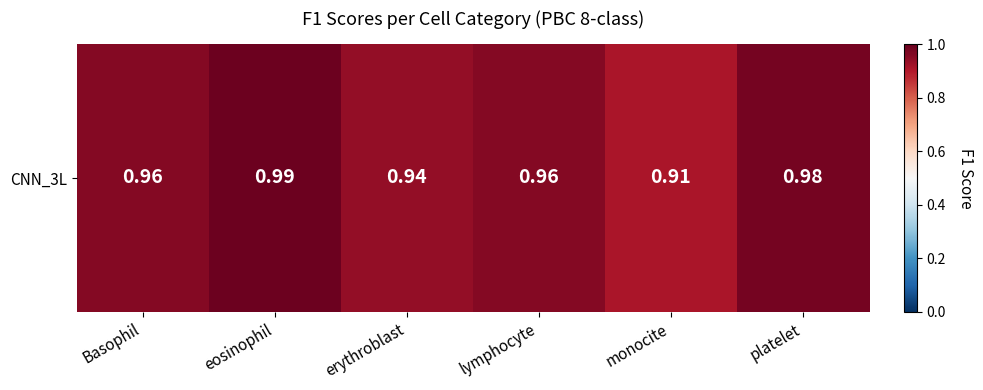

Reading left to right, what are all the values shown in this chart?

Basophil=1.0	eosinophil=1.0	erythroblast=0.9	lymphocyte=1.0	monocite=0.9	platelet=1.0